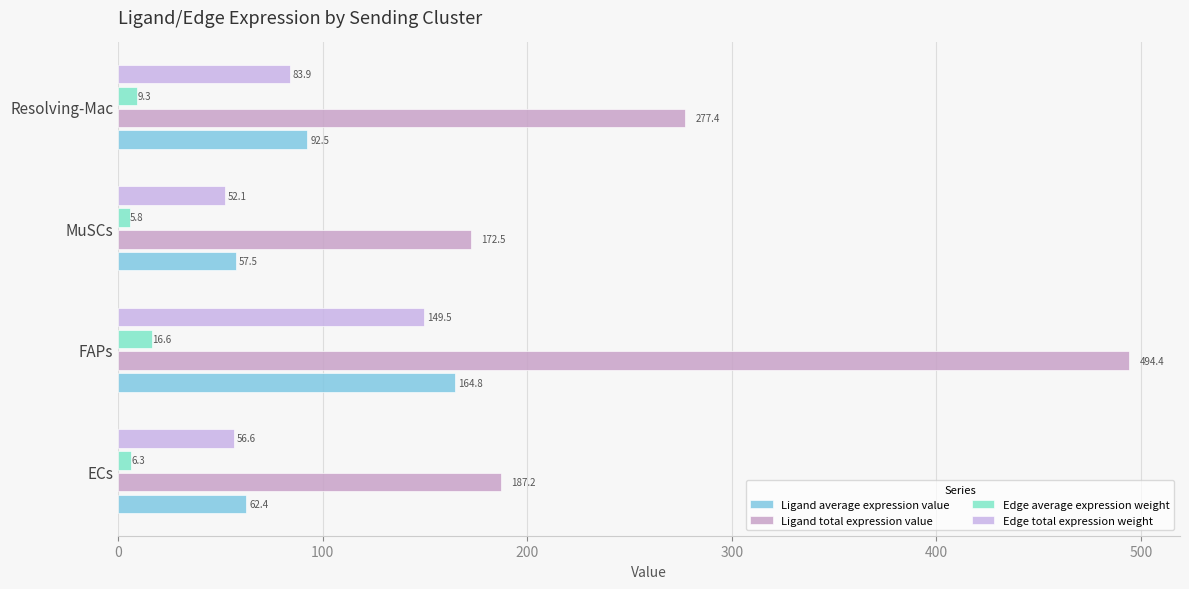

How many data points in Edge average expression weight are above 9?

2